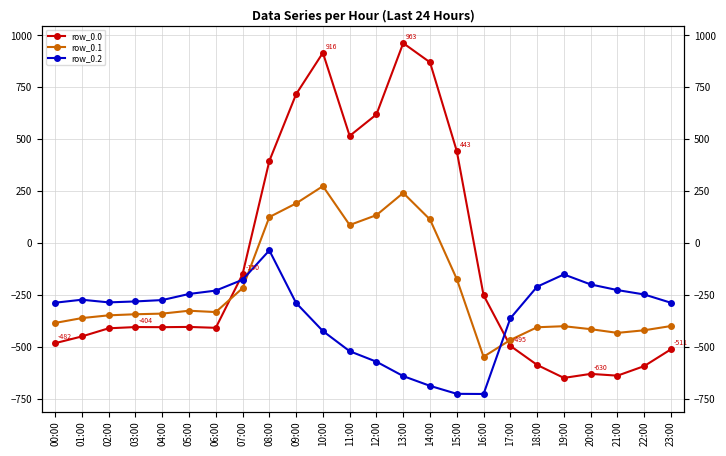

In row_0.0, how many points are lower than both neighbors (excluding endpoints)?

5